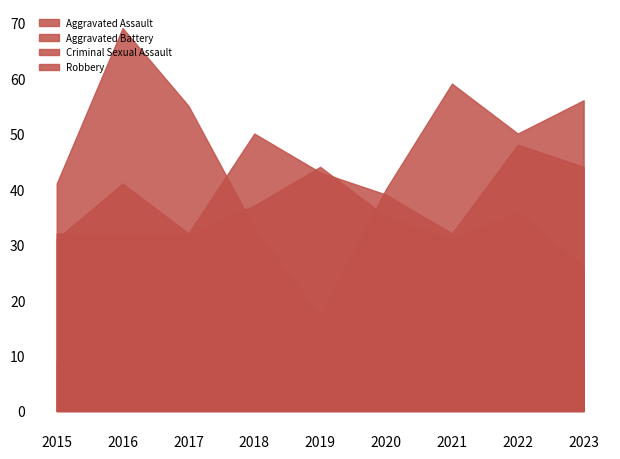

What is the average value of the Aggravated Battery series?

35